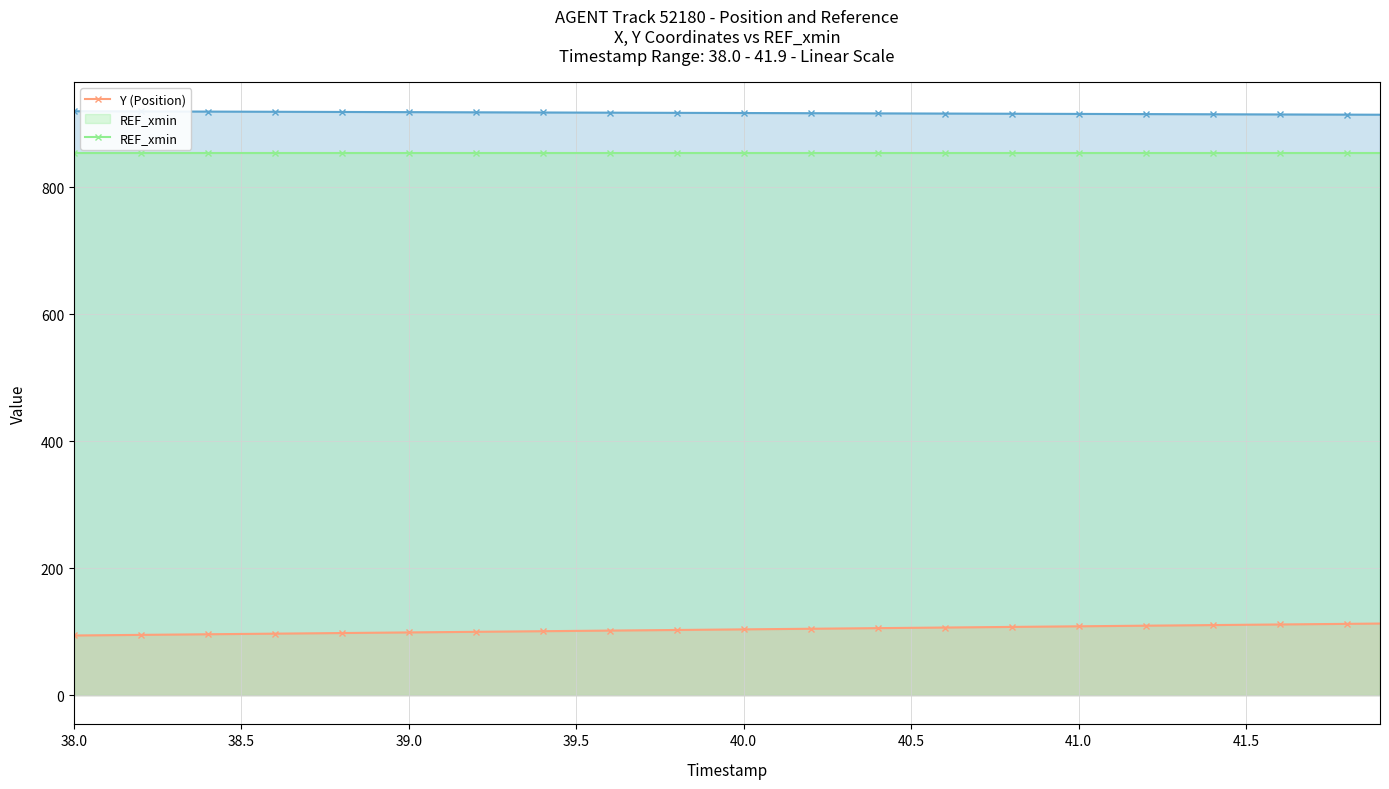

What is the difference between the maximum and minimum values in the Y (Position) series?

18.8